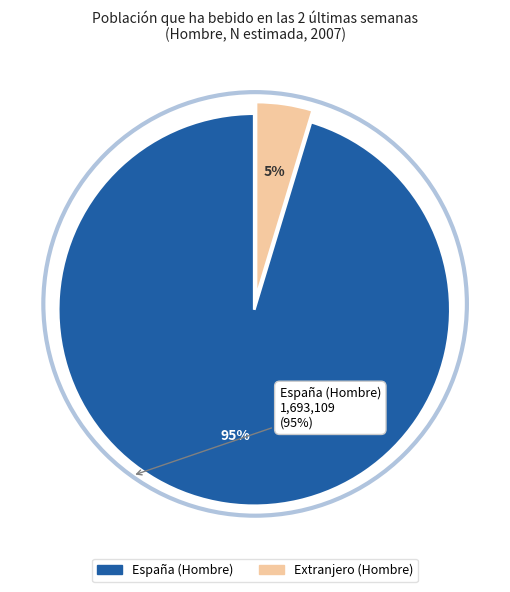

What is the largest slice in the pie chart?

España (Hombre)